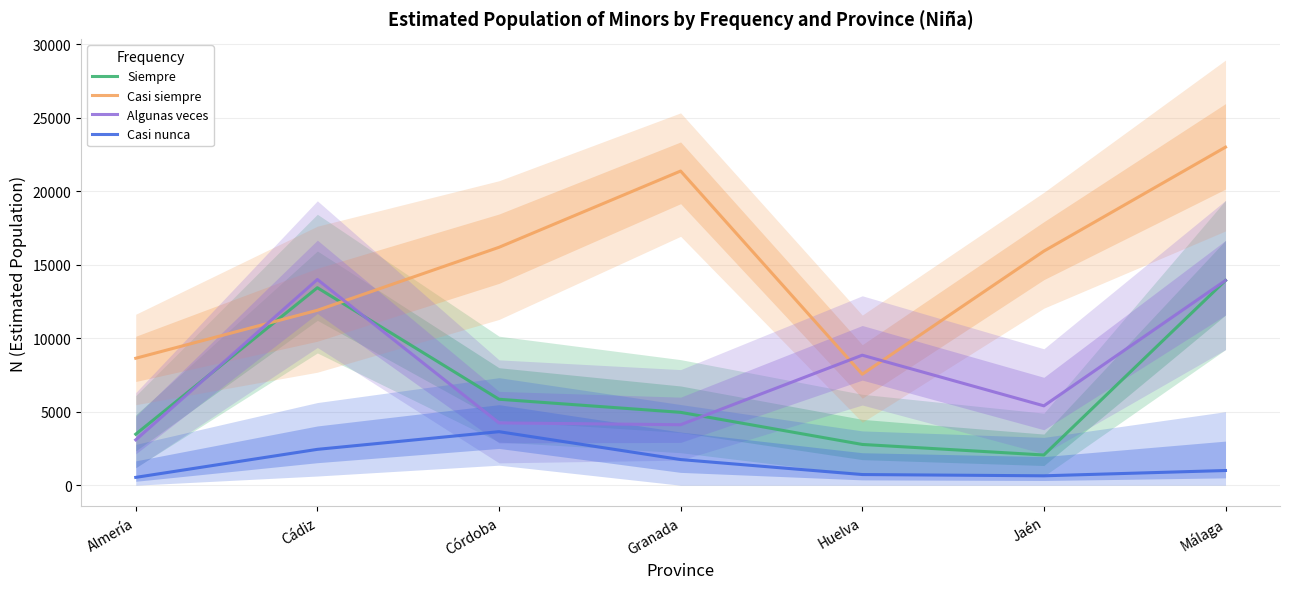

At how many categories does at least one series exceed 5894?

7